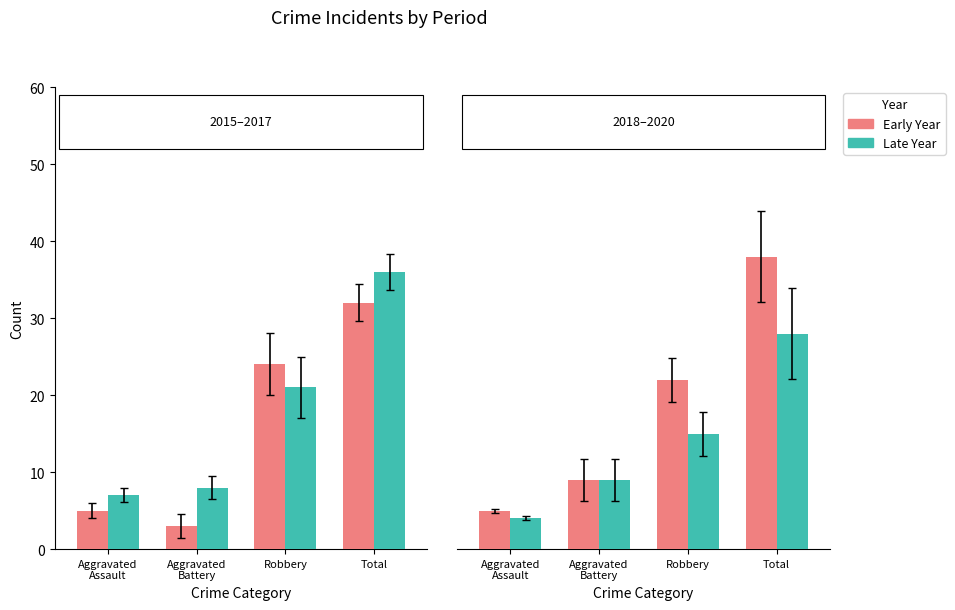

What is the greatest value displayed?

38